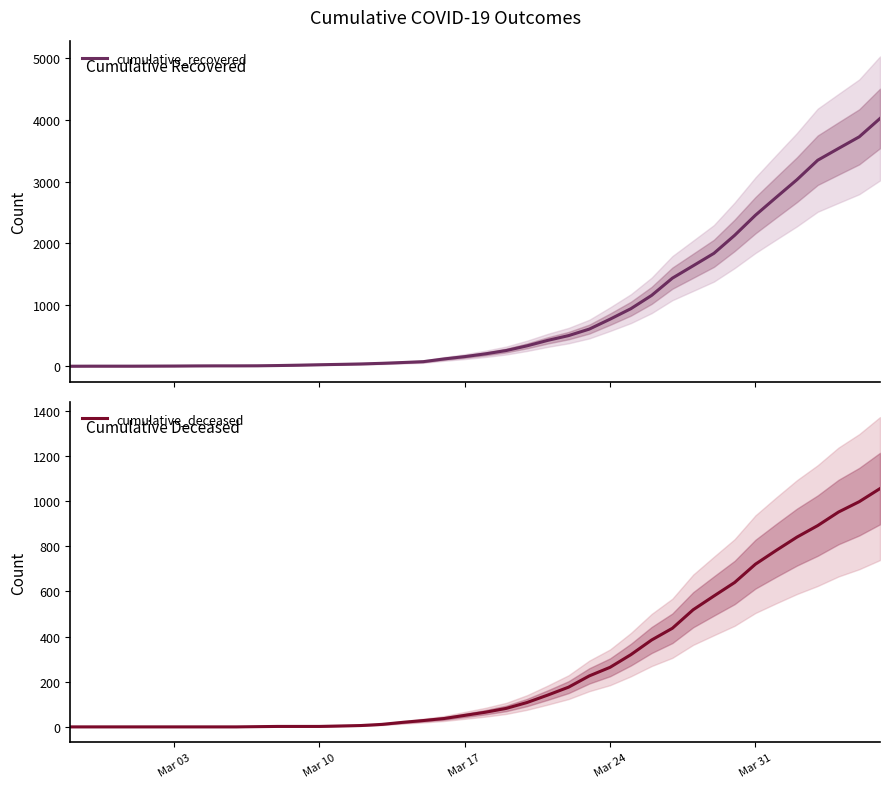

True or false: cumulative_recovered has a value of 4 at Mar 10.

True